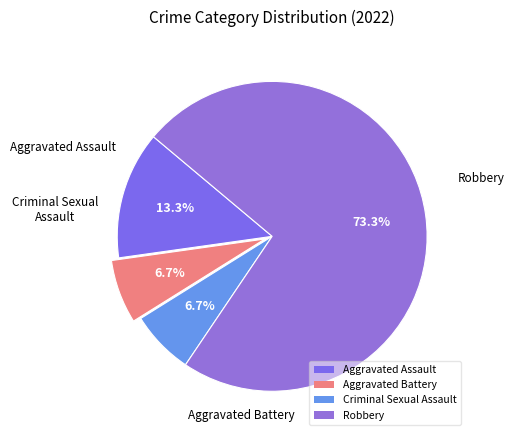

To the nearest percent, what is the combined percentage of Aggravated Battery and Criminal Sexual Assault?

13%